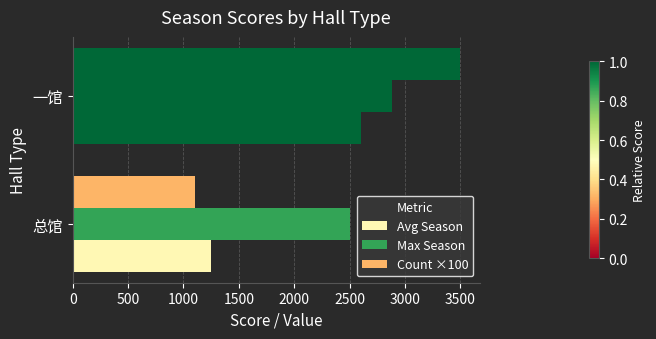

How many data points in Avg Season are above 2604?

1